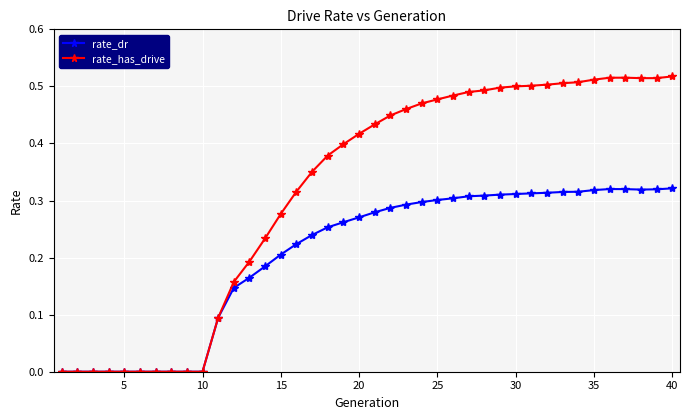

Which series has the largest range (max minus min)?

rate_has_drive